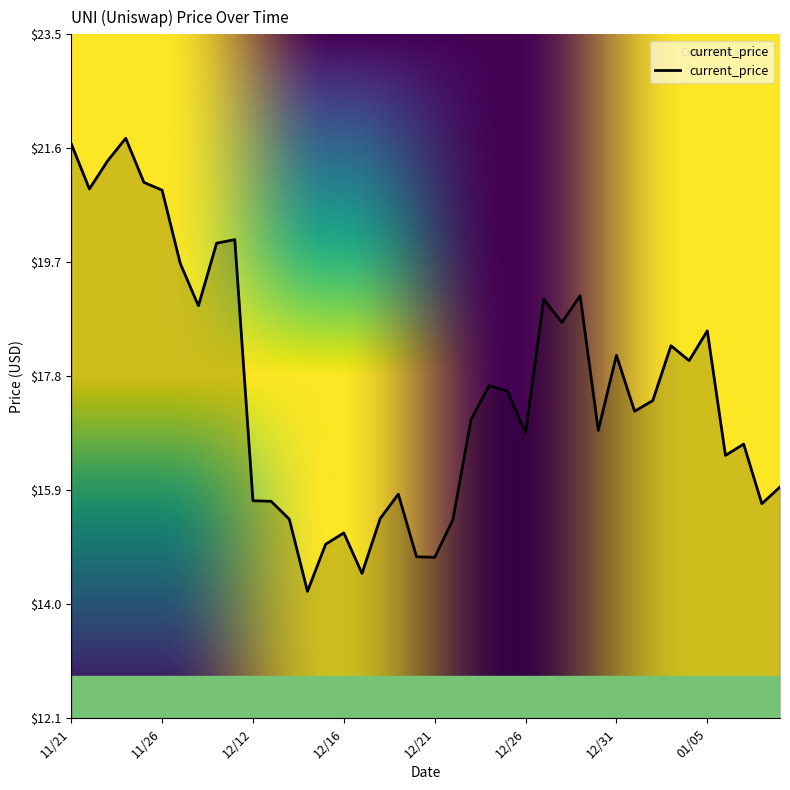

What is the difference between the maximum and minimum values?

7.6